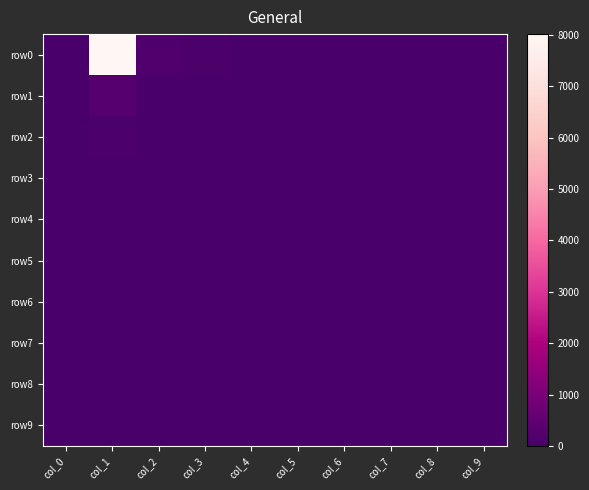

At col_4, list the series in order from largest to smallest.

row0, row1, row2, row3, row9, row4, row5, row6, row7, row8